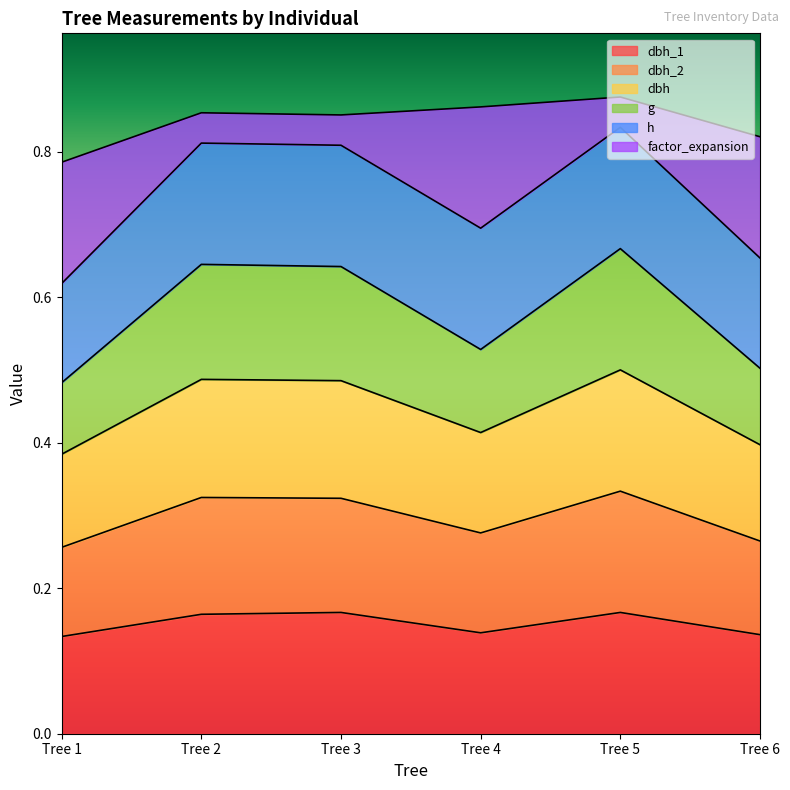

At which category is the sum across all series the highest?

Tree 5